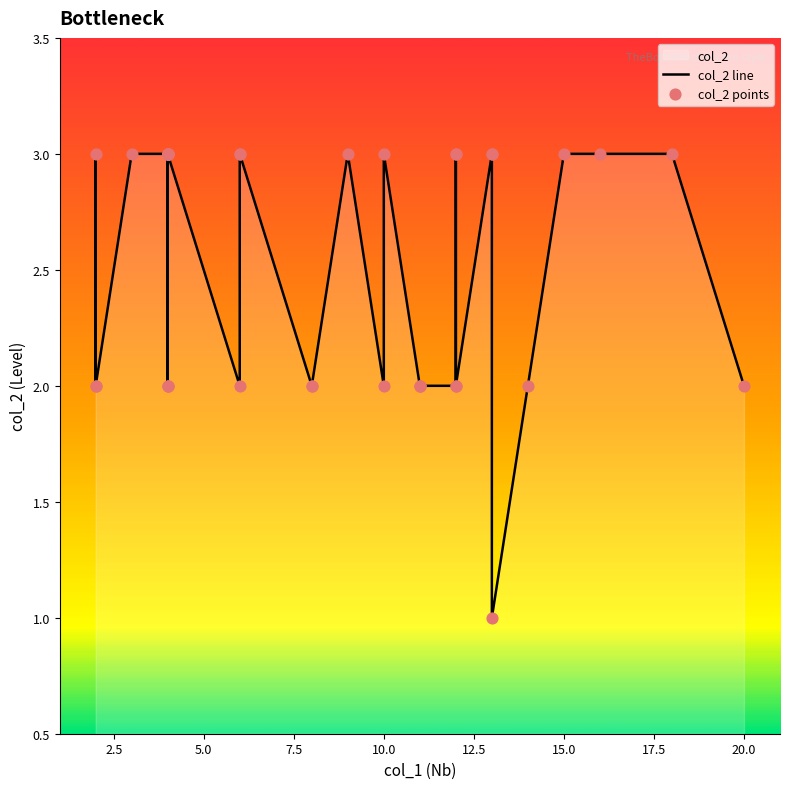

Which series contains the highest Y value?

col_2 line